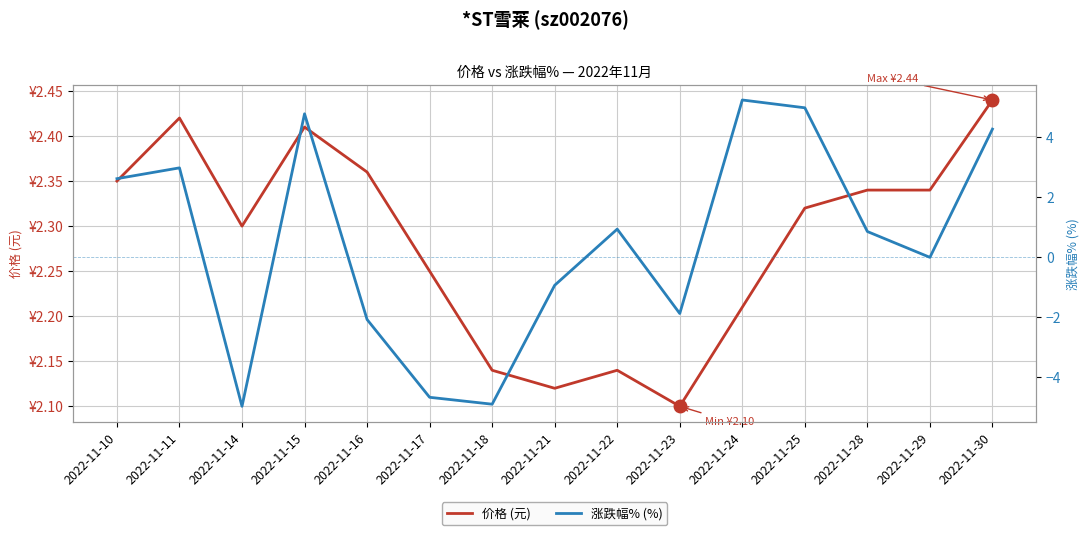

Which series has the largest total across all categories?

价格 (元)